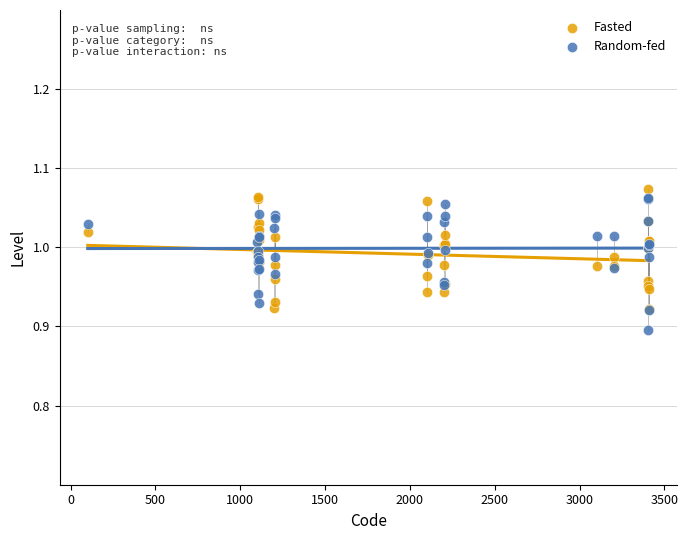

Which series reaches the maximum Y coordinate?

Fasted